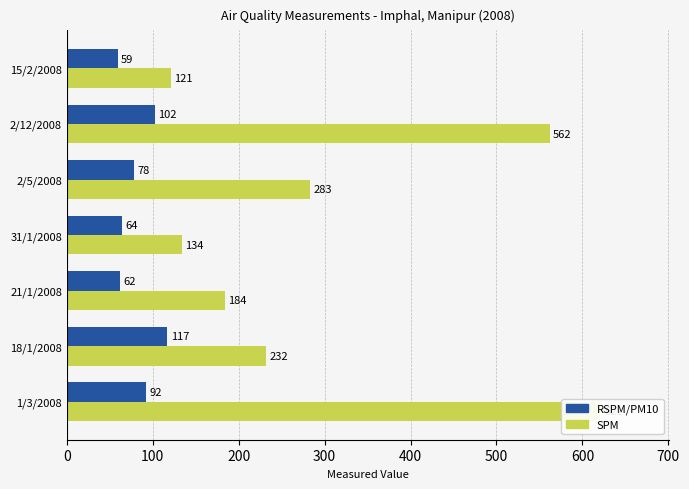

What is the average value of the RSPM/PM10 series?

82